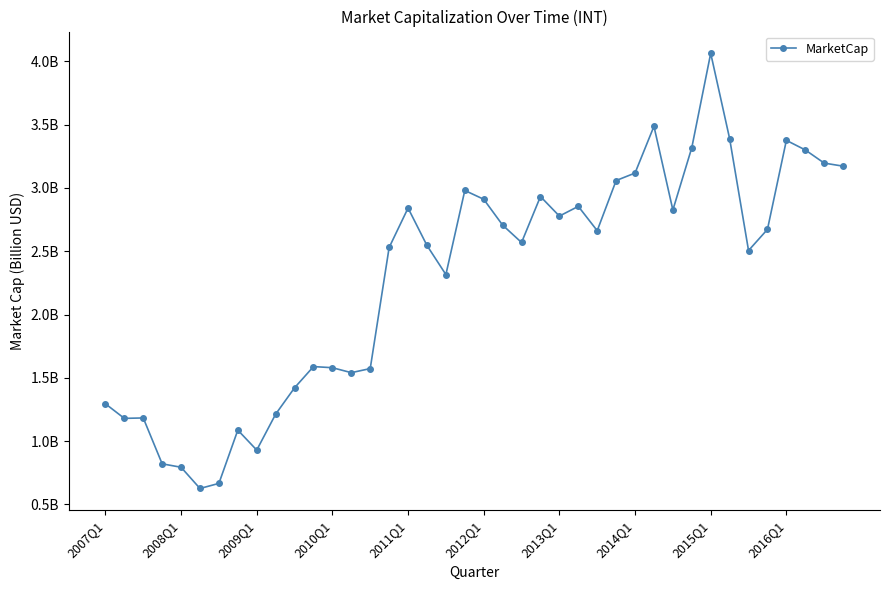

Reading right to left, transcribe all the data shown in this chart.

3.2	3.2	3.3	3.4	2.7	2.5	3.4	4.1	3.3	2.8	3.5	3.1	3.1	2.7	2.9	2.8	2.9	2.6	2.7	2.9	3.0	2.3	2.5	2.8	2.5	1.6	1.5	1.6	1.6	1.4	1.2	0.9	1.1	0.7	0.6	0.8	0.8	1.2	1.2	1.3